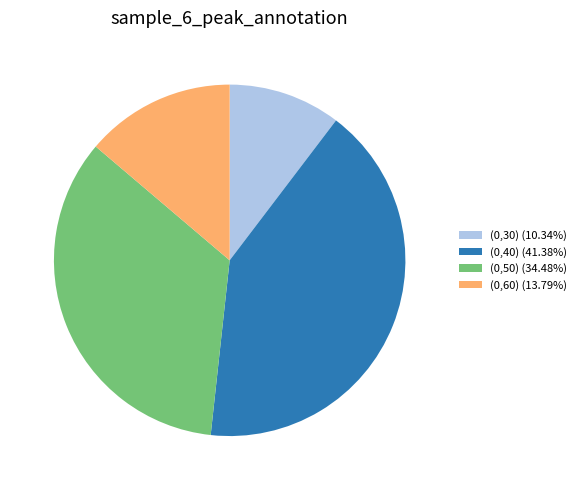

Is the sum of (0,40) (41.38%) and (0,60) (13.79%) greater than half?

Yes